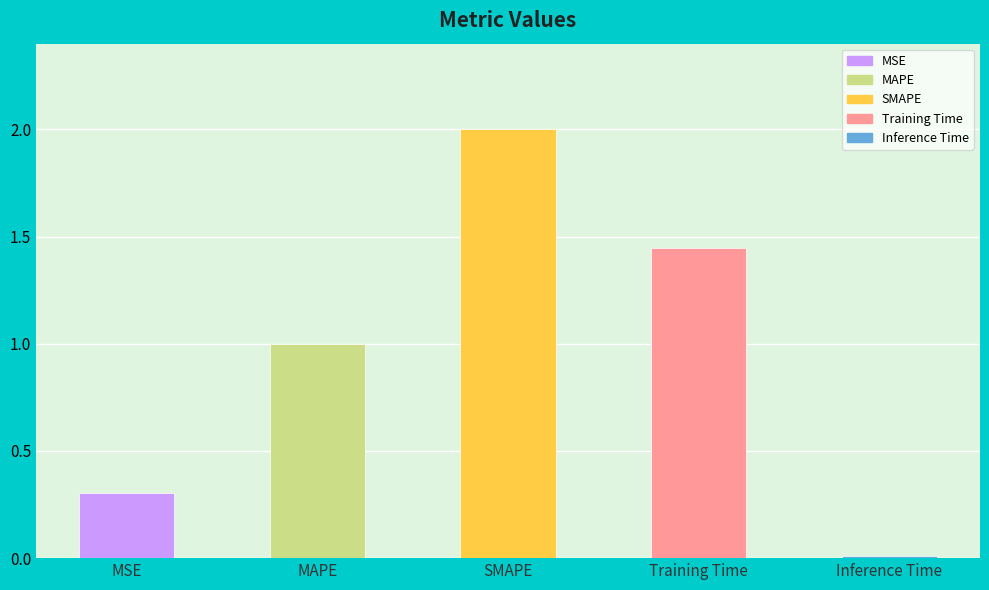

Which has a higher value, Inference Time or SMAPE?

SMAPE